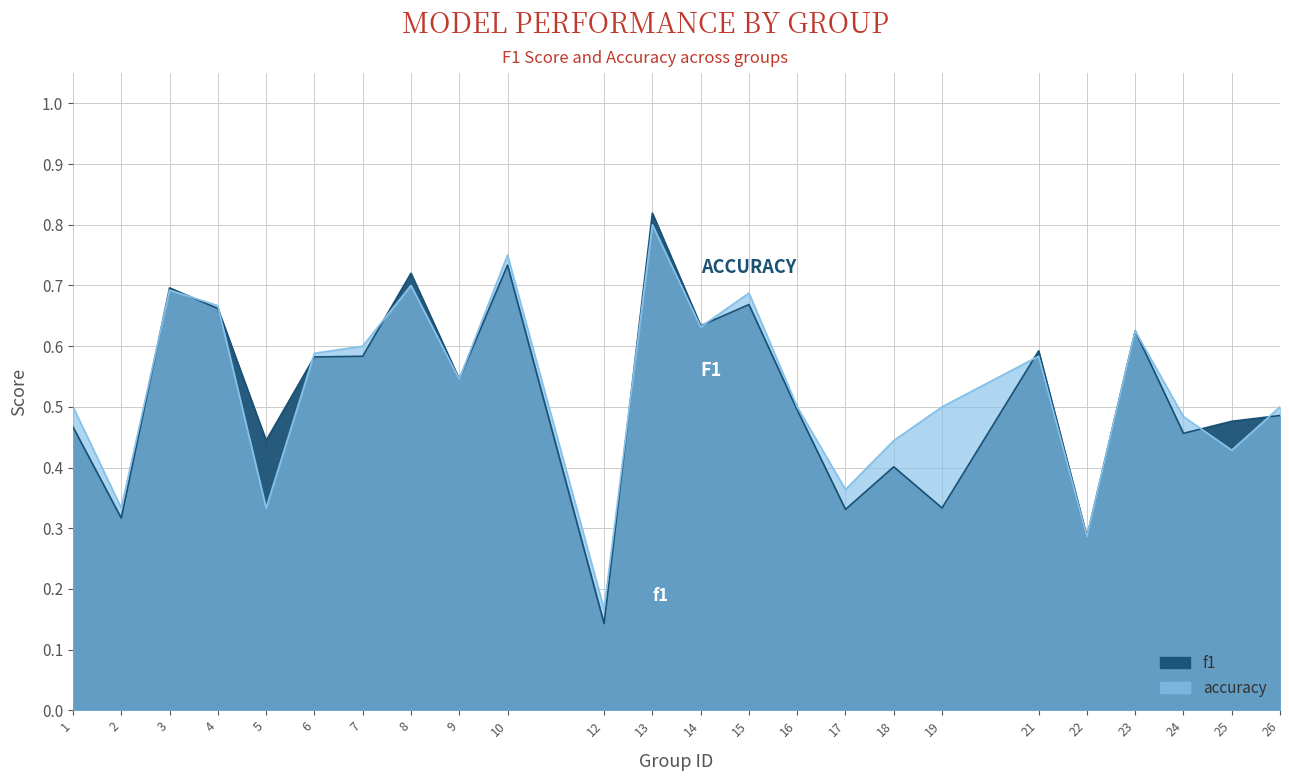

Reading left to right, what are all the values shown in this chart?

f1: 1=0.5	2=0.3	3=0.7	4=0.7	5=0.4	6=0.6	7=0.6	8=0.7	9=0.5	10=0.7	12=0.1	13=0.8	14=0.6	15=0.7	16=0.5	17=0.3	18=0.4	19=0.3	21=0.6	22=0.3	23=0.6	24=0.5	25=0.5	26=0.5
accuracy: 1=0.5	2=0.3	3=0.7	4=0.7	5=0.3	6=0.6	7=0.6	8=0.7	9=0.5	10=0.8	12=0.2	13=0.8	14=0.6	15=0.7	16=0.5	17=0.4	18=0.4	19=0.5	21=0.6	22=0.3	23=0.6	24=0.5	25=0.4	26=0.5